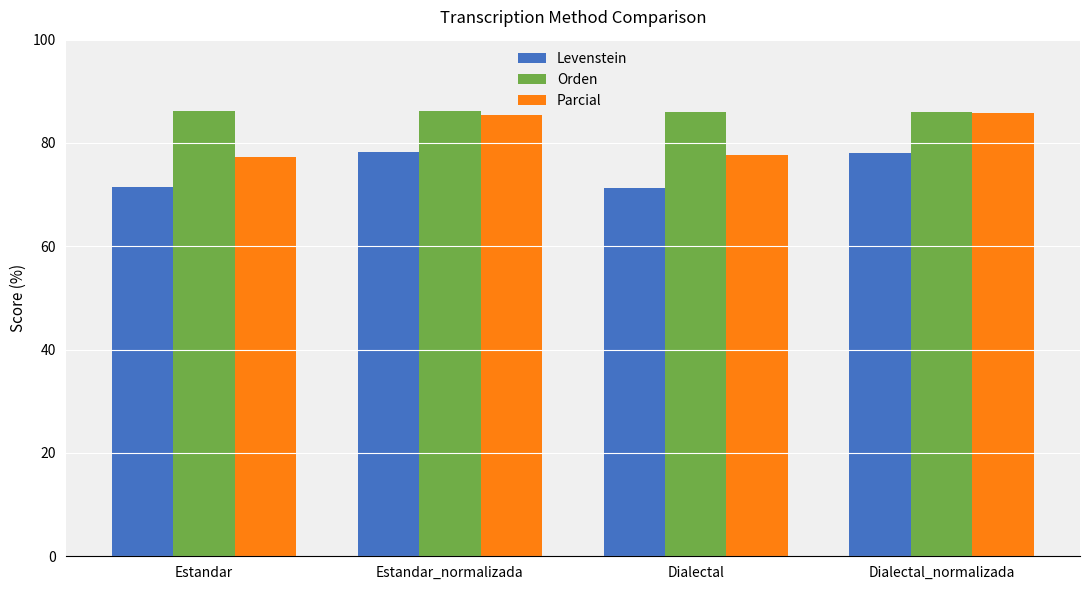

Does the chart contain stacked bars?

No